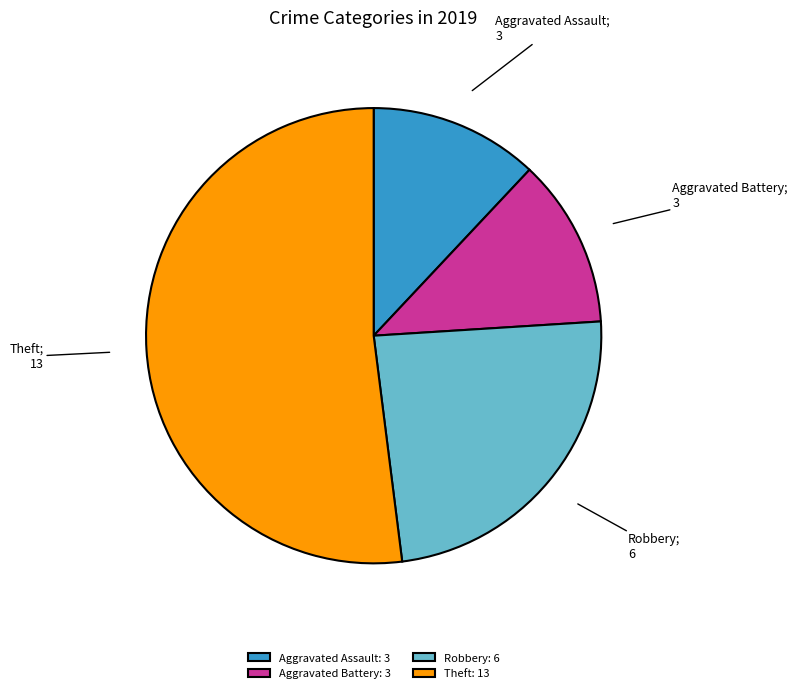

Which slice is the largest?

Theft: 13